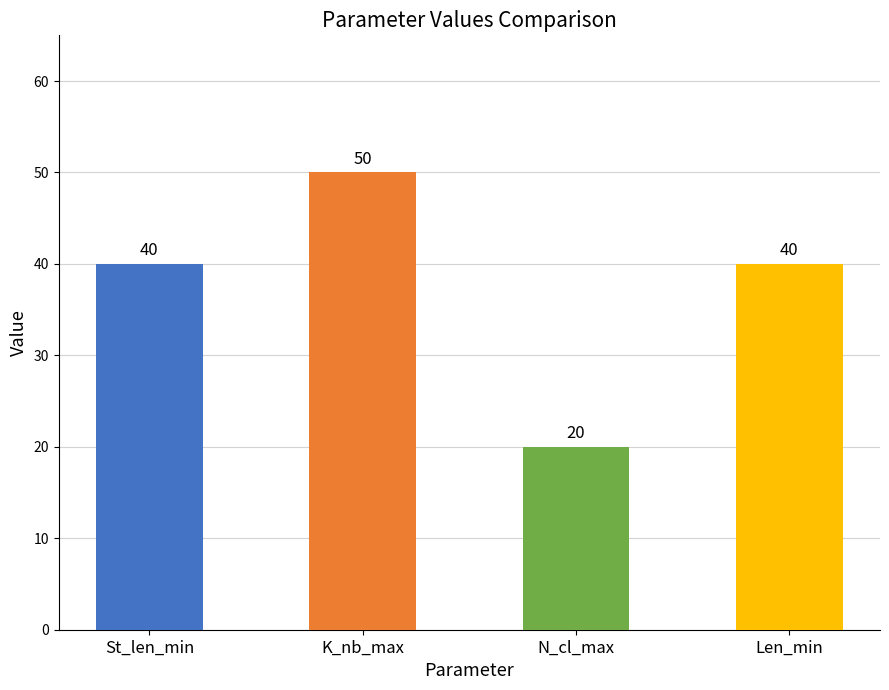

What is the label of the 3rd bar from the right?

K_nb_max